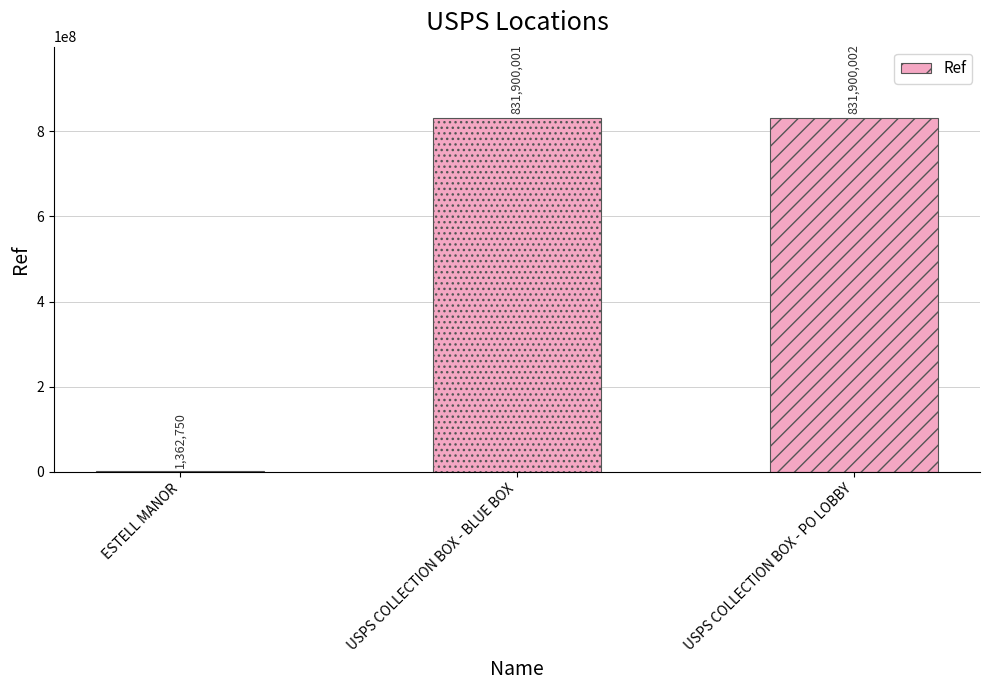

What is the sum of all values?

1665162753